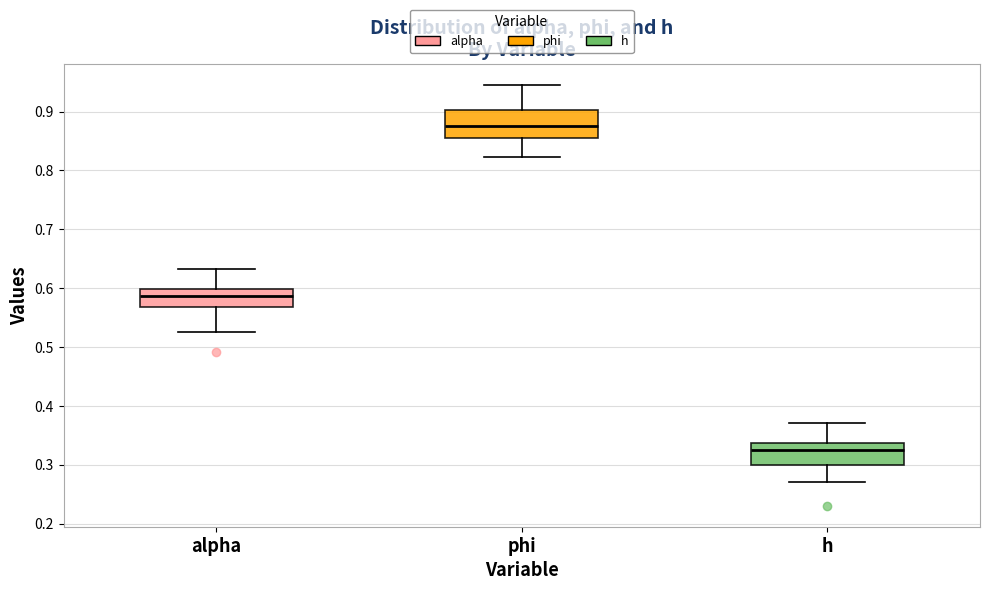

Reading left to right, transcribe this box plot: for each box, give where its median line is, the range the box spans, and where its two whiskers end, as read against the y-axis. The values are not printed on the chart, so give them approximately, as read against the axis.

alpha: median 0.59, box 0.57 to 0.60, whiskers 0.53 to 0.63
phi: median 0.88, box 0.85 to 0.90, whiskers 0.82 to 0.95
h: median 0.32, box 0.30 to 0.34, whiskers 0.27 to 0.37